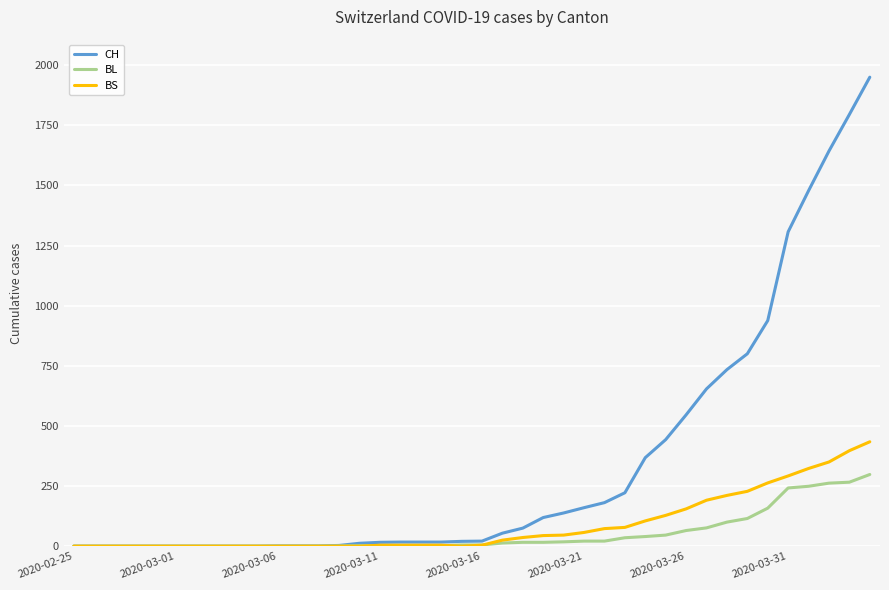

List the series in order of their peak value, highest first.

CH, BS, BL